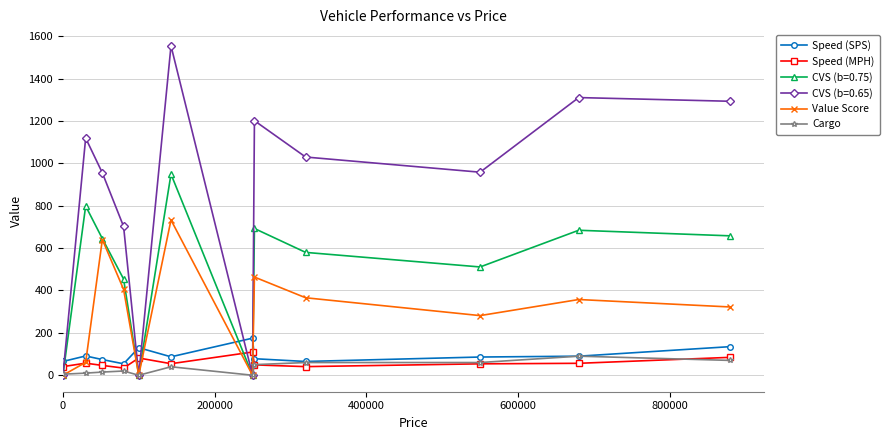

Which series has the widest spread of values?

CVS (b=0.65)